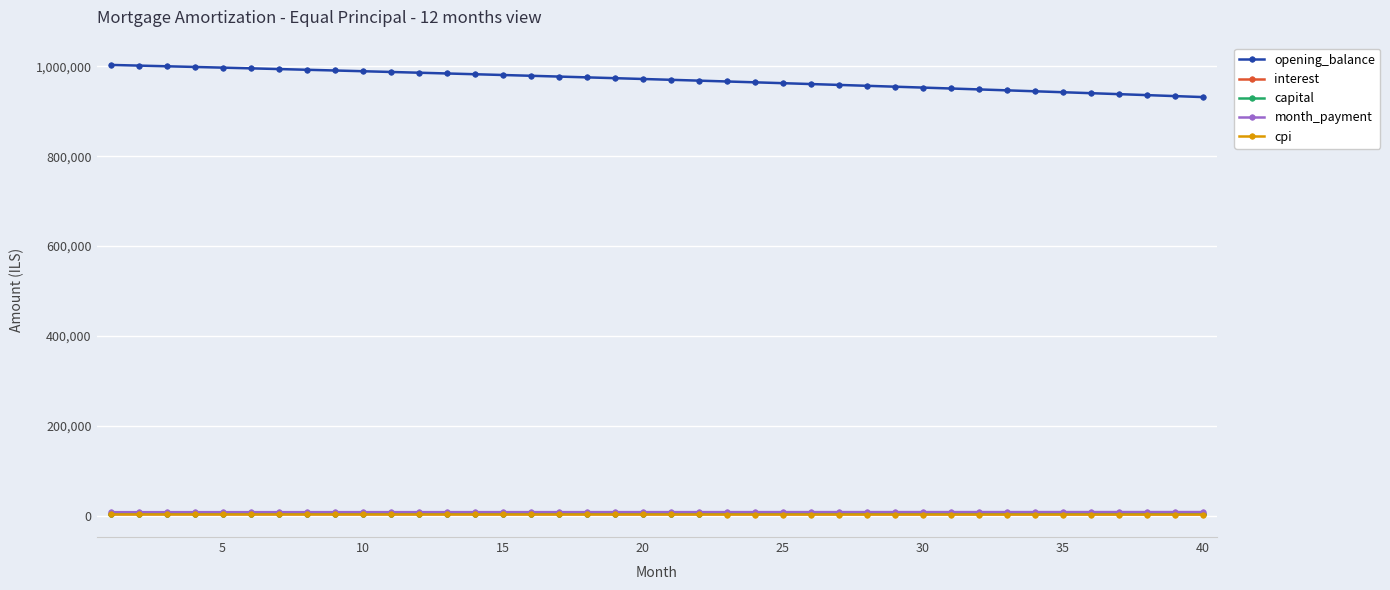

Which series has the widest spread of values?

opening_balance